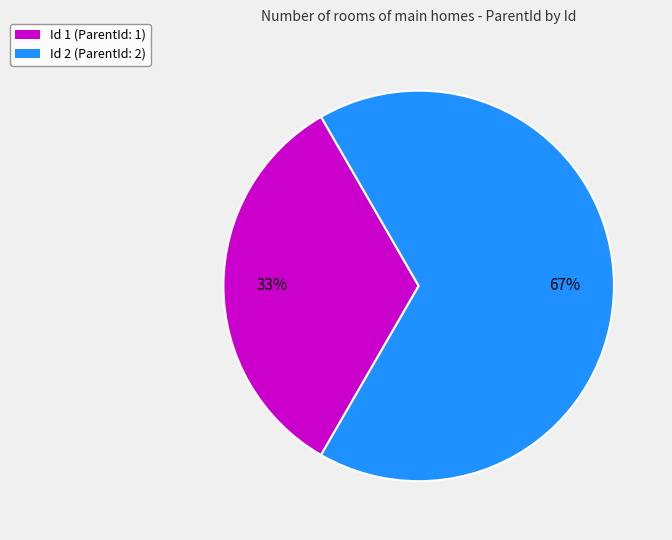

Count the number of slices in the pie.

2